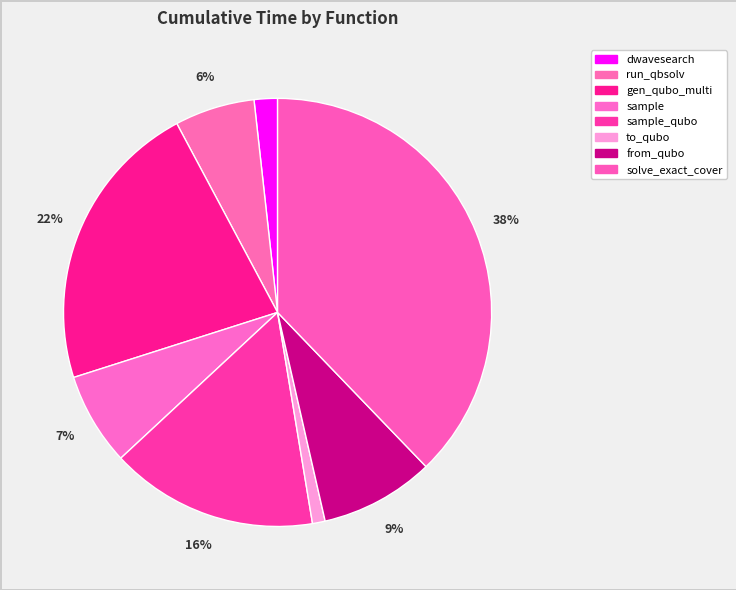

How many segments does this pie chart have?

8